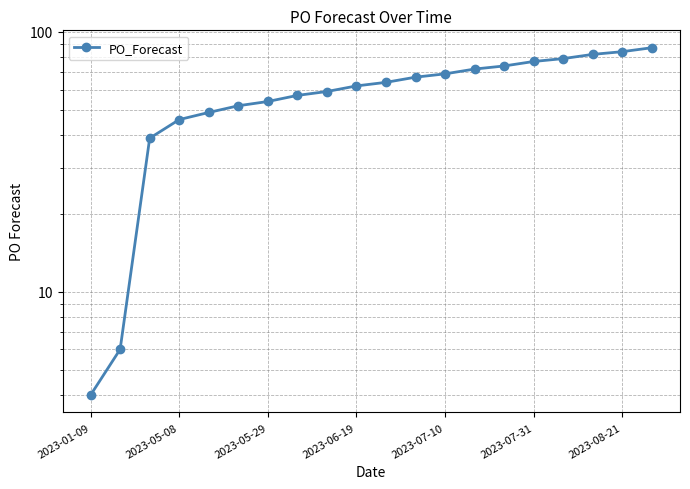

What is the value of the 18th point from the left?

82